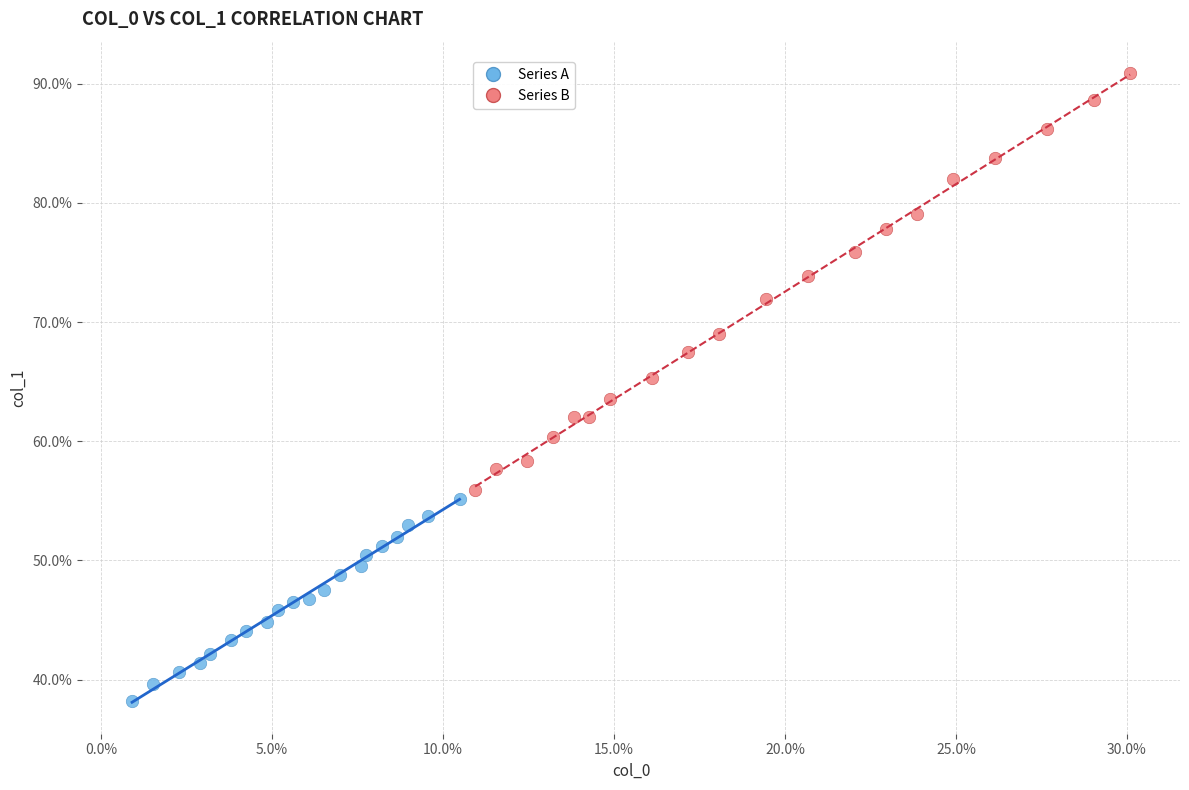

What are all the series names shown in the legend?

Series A, Series B